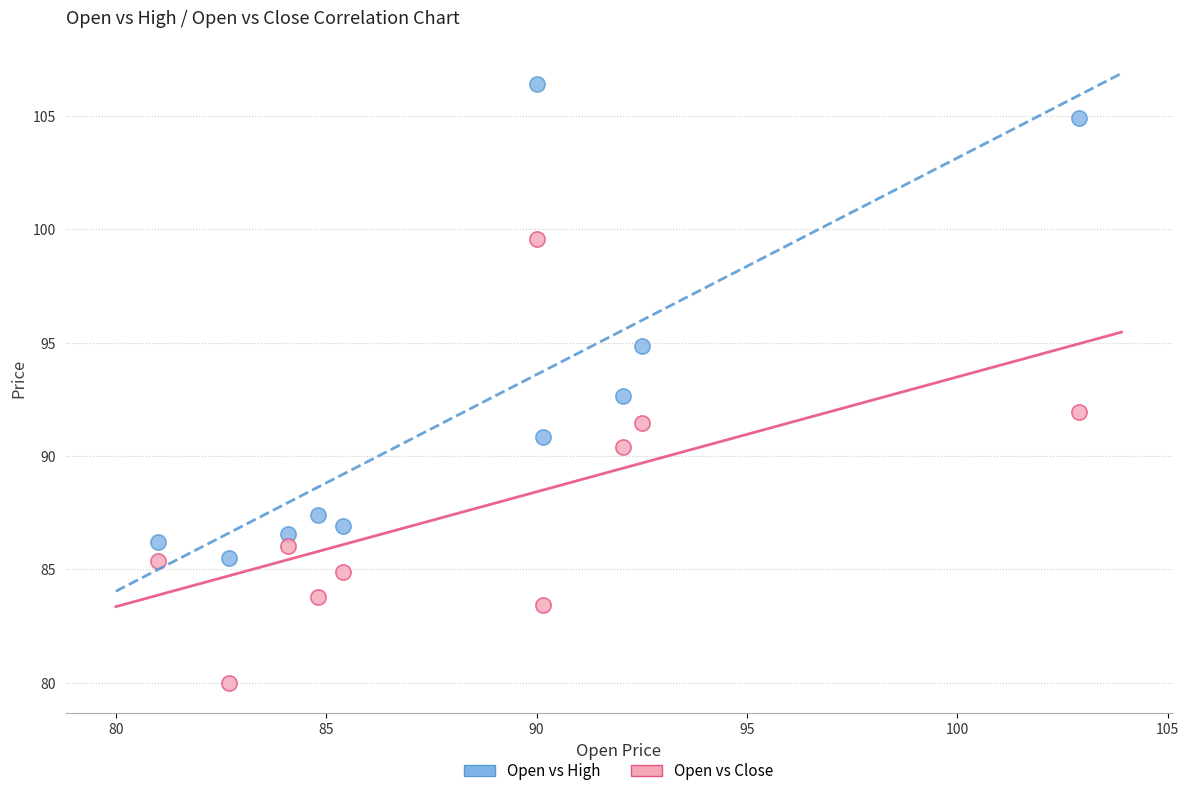

What is the X range (max minus min) for the scatter plot?

21.9